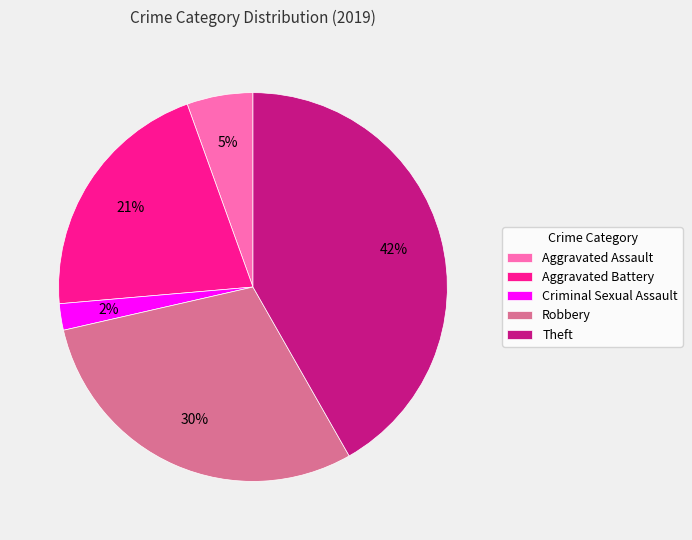

Which category has the biggest portion of the pie?

Theft